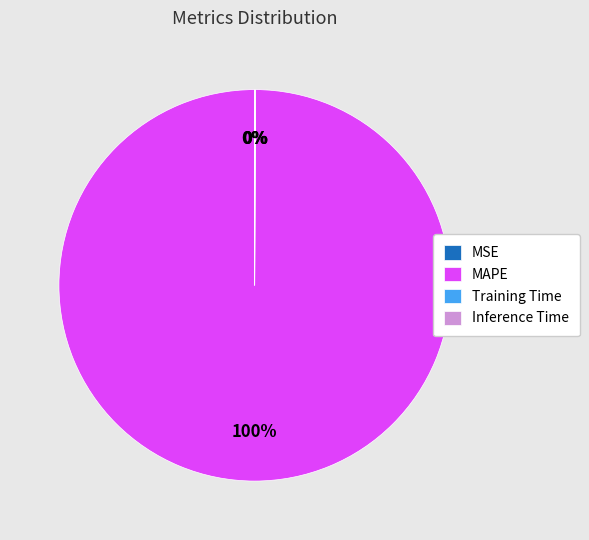

Which slice is the largest?

MAPE